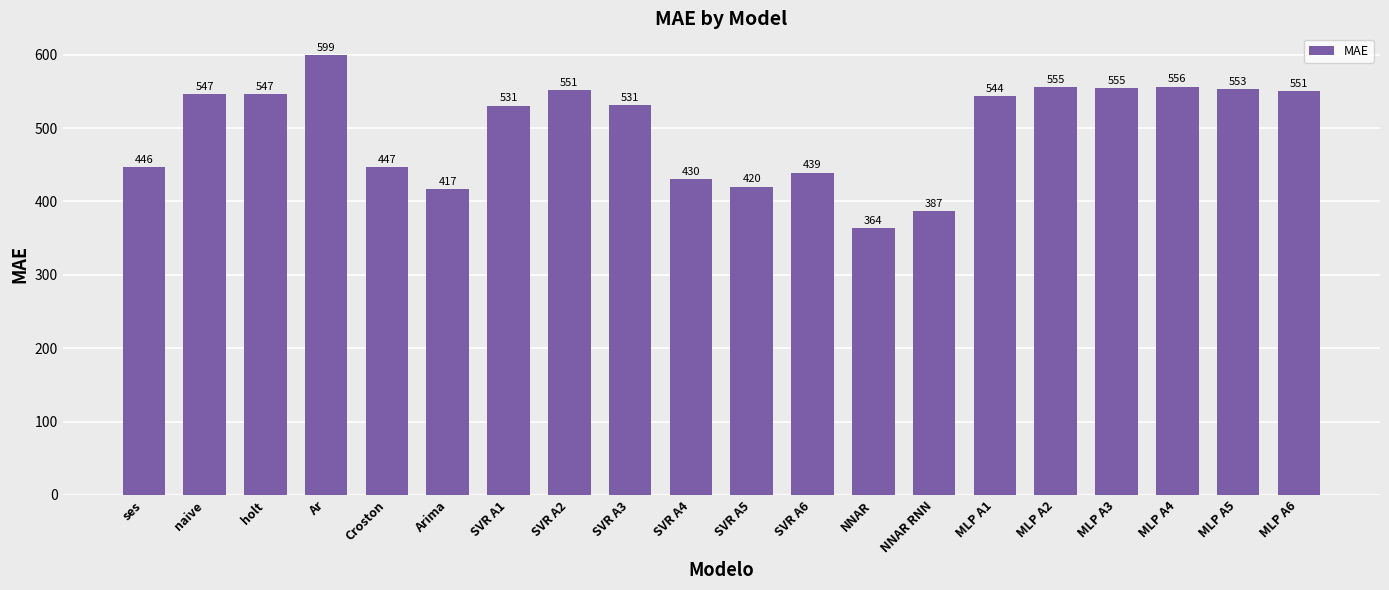

The chart shows a value of 530.7 at SVR A1. True or false?

True